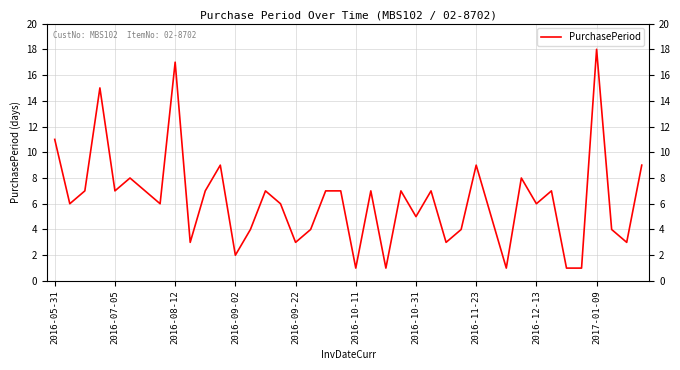

What is the maximum value shown in the chart?

18